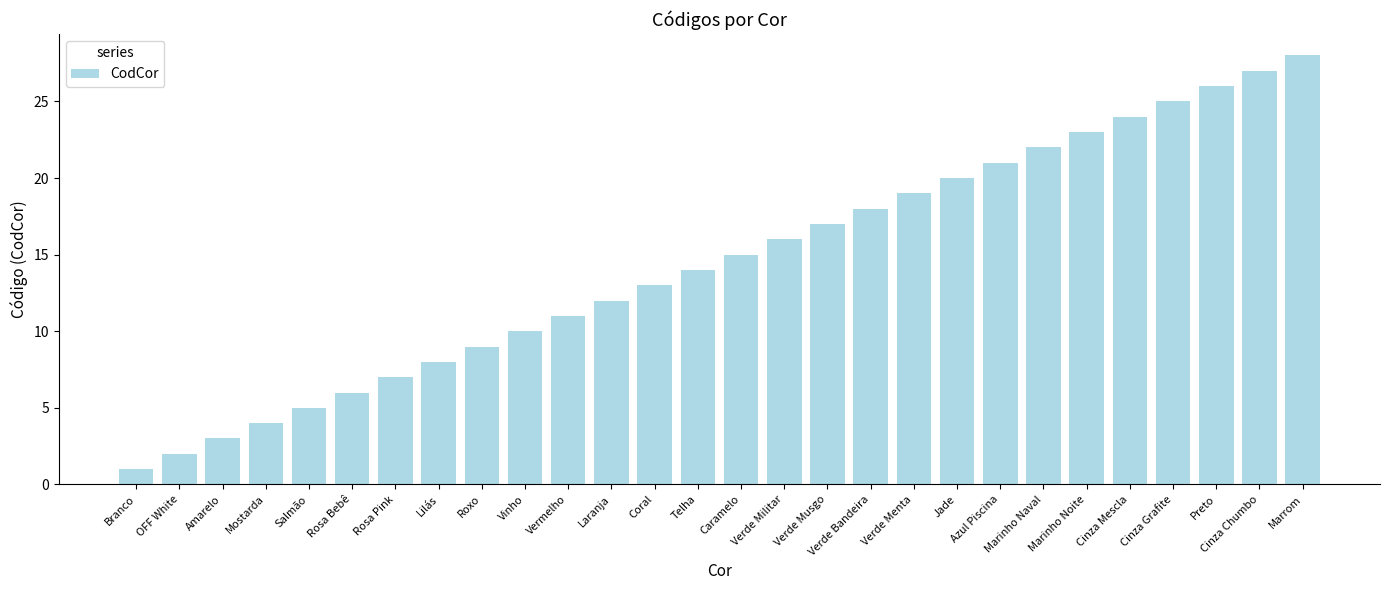

Which has a higher value, Amarelo or Marrom?

Marrom